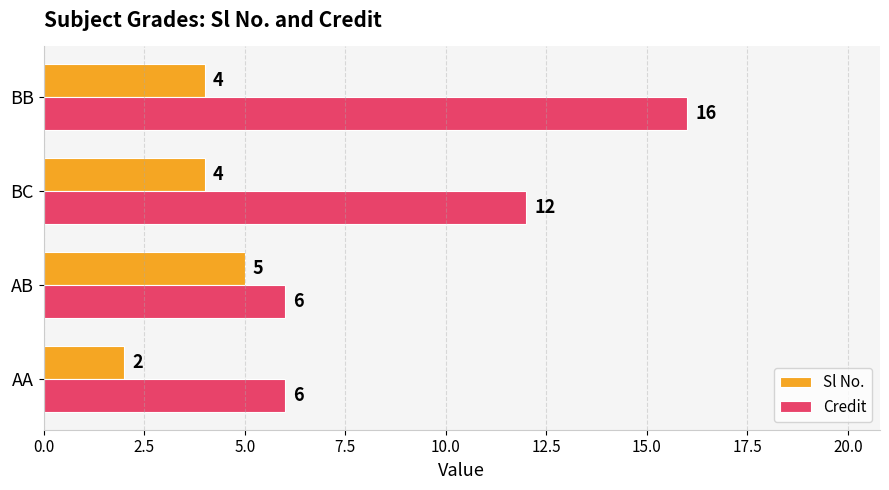

Rank the series by their average value, from highest to lowest.

Credit, Sl No.